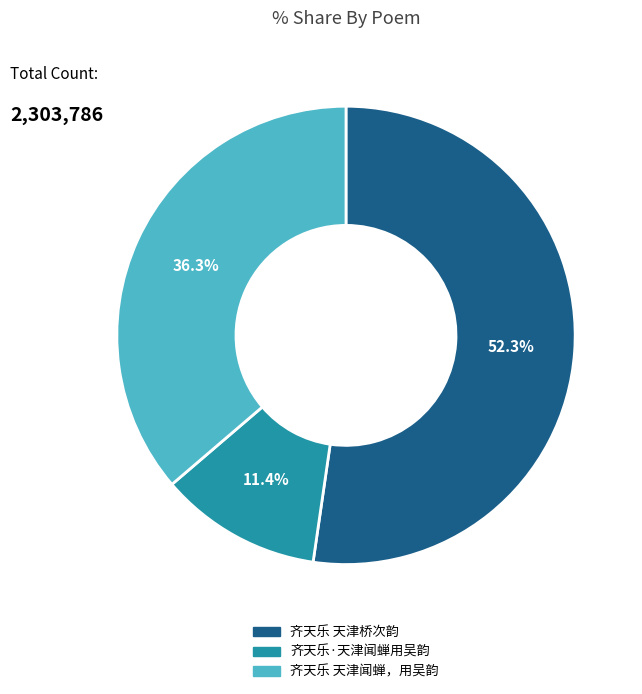

Which category has the biggest portion of the pie?

齐天乐 天津桥次韵